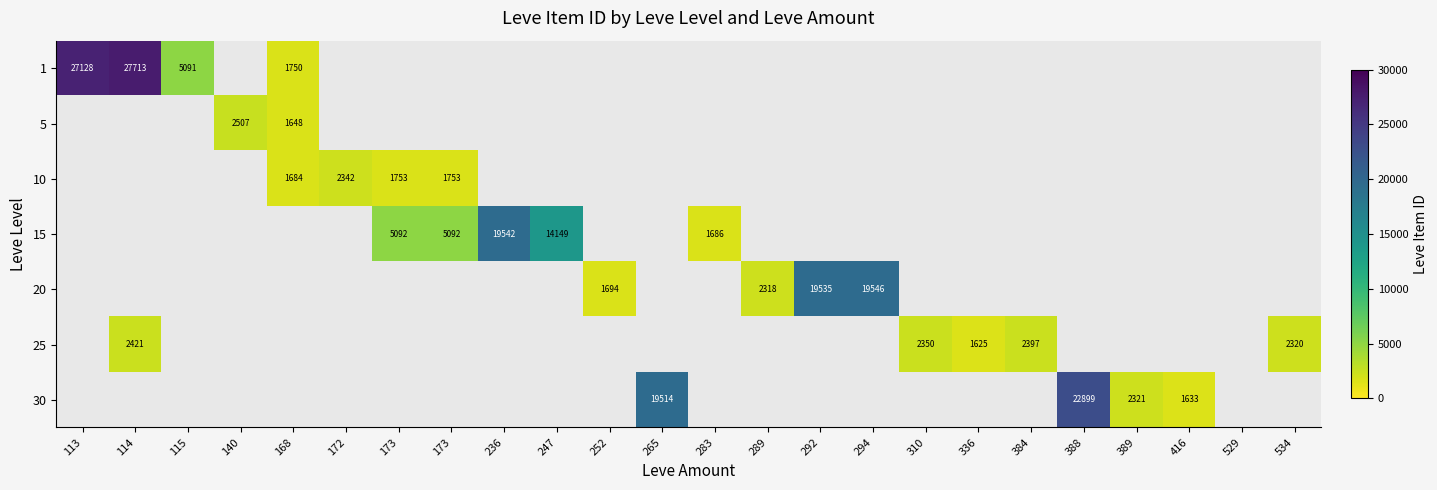

At how many categories does at least one series exceed 18507?

7